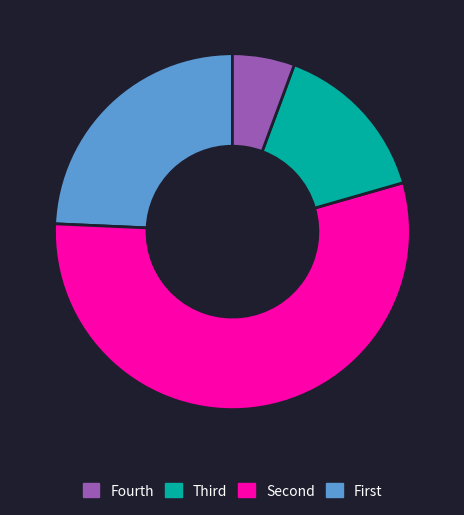

Is there a majority slice in this chart?

Yes